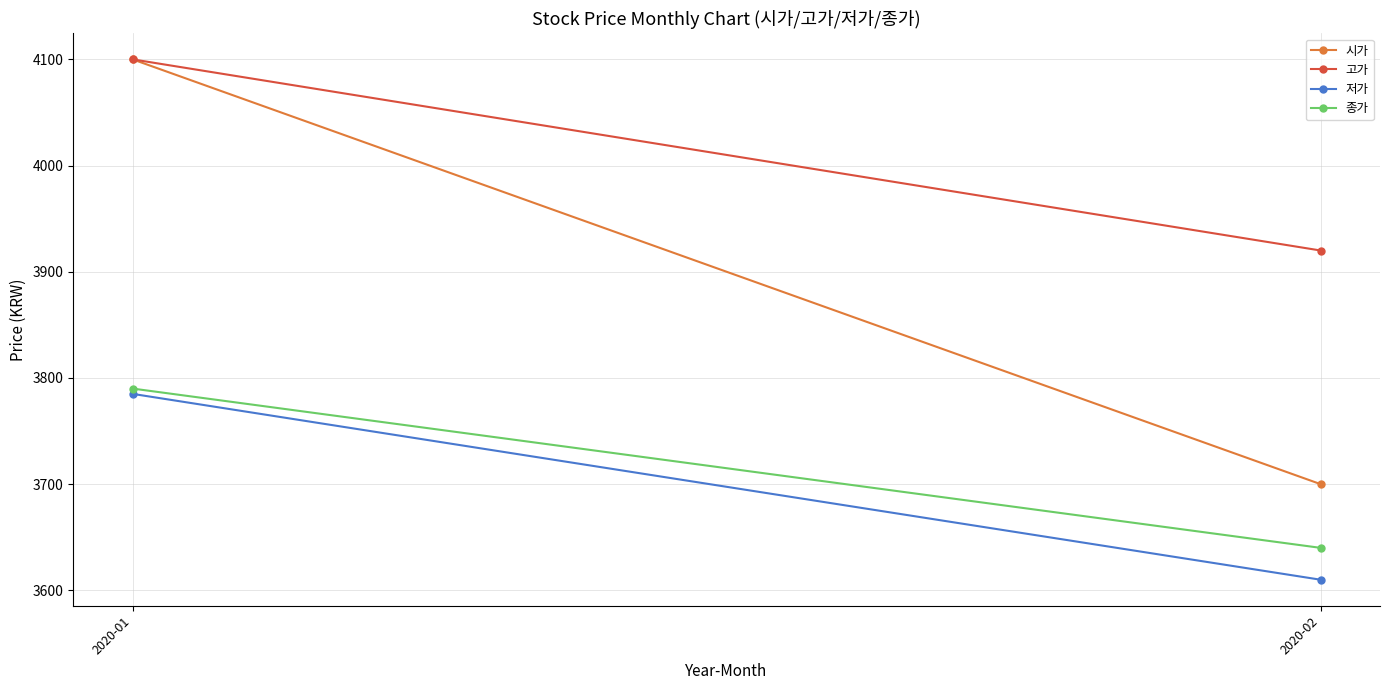

What are all the series names shown in the legend?

시가, 고가, 저가, 종가